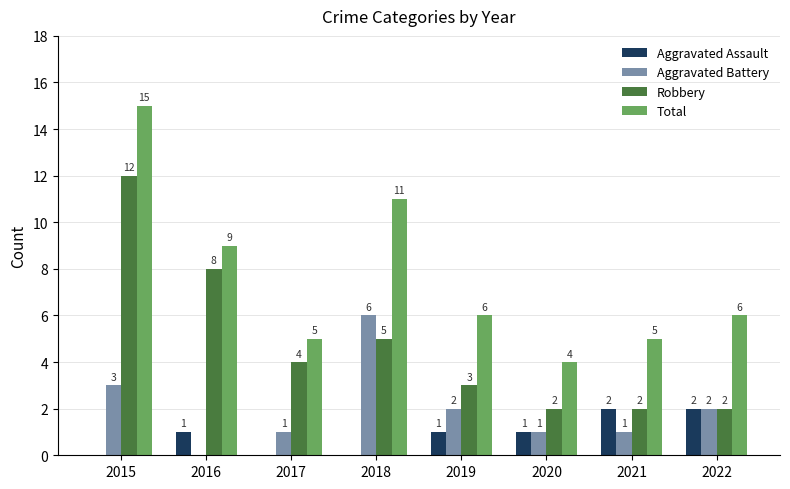

At which label does Aggravated Battery first exceed 2?

2015